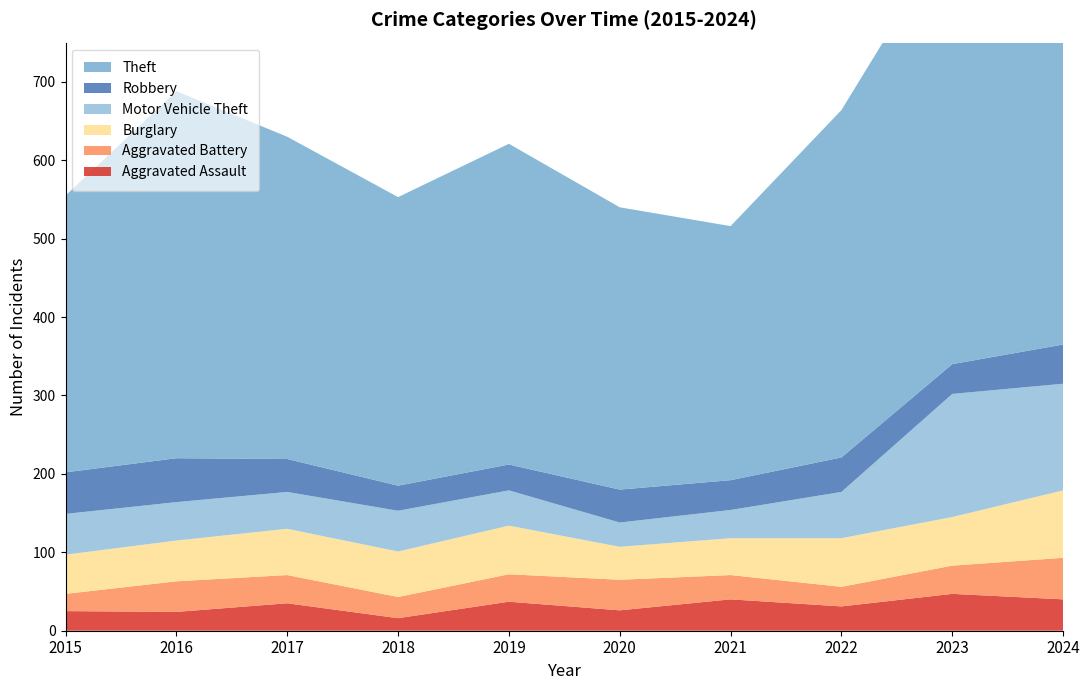

Reading right to left, extract all data points from this chart.

Aggravated Assault: 40	47	31	40	26	37	16	35	24	25
Aggravated Battery: 53	36	25	31	39	35	27	36	39	22
Burglary: 86	62	62	47	42	62	58	59	52	50
Motor Vehicle Theft: 136	157	59	36	31	45	52	47	49	52
Robbery: 50	38	44	38	42	33	32	42	56	53
Theft: 589	555	443	324	360	409	368	411	468	353